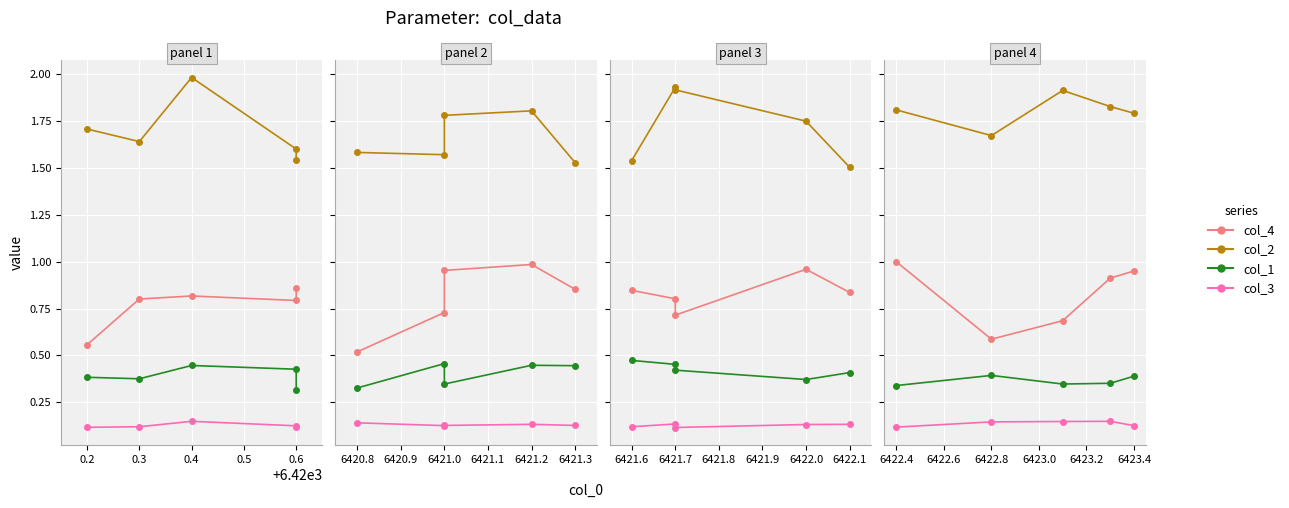

What is the smallest value displayed?

0.1